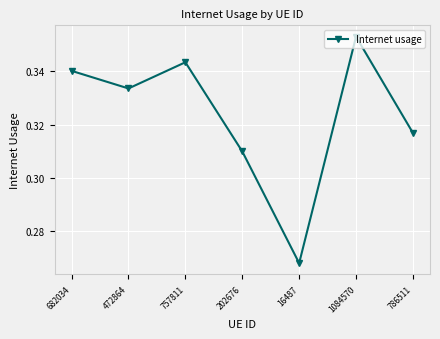

At which category does the data reach its first local valley?

472864